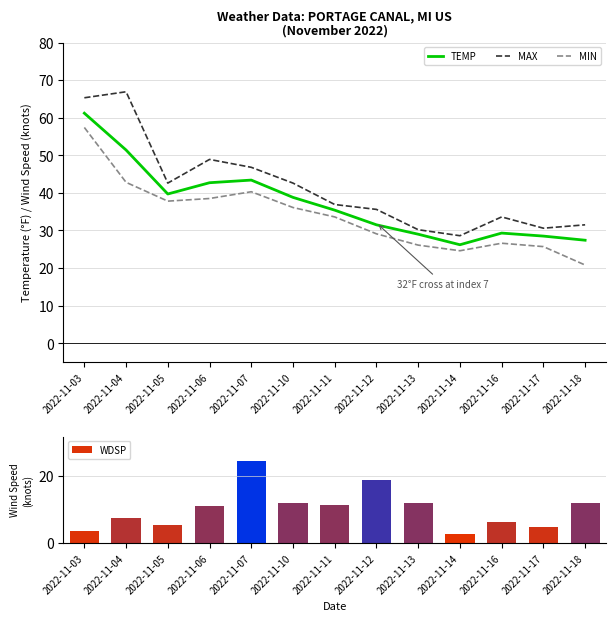

Reading left to right, transcribe all the data shown in this chart.

TEMP: 61.2	51.4	39.7	42.7	43.4	38.8	35.4	31.5	29.0	26.2	29.3	28.5	27.4
MAX: 65.3	66.9	42.6	48.9	46.8	42.6	36.9	35.6	30.2	28.6	33.6	30.6	31.5
MIN: 57.4	42.8	37.8	38.5	40.3	36.1	33.6	29.1	26.1	24.6	26.6	25.7	20.8
WDSP: 3.5	7.5	5.4	11.0	24.4	11.8	11.3	18.7	11.9	2.8	6.4	4.7	12.0